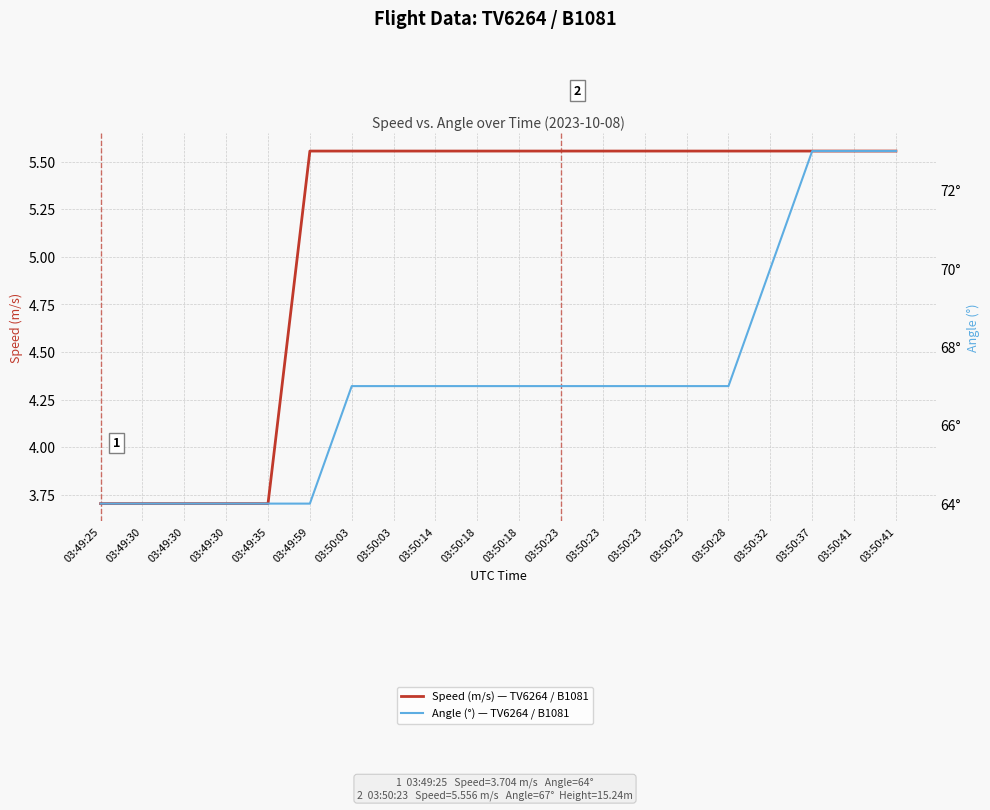

What is the difference between the maximum and minimum values in the Speed (m/s) — TV6264 / B1081 series?

1.9